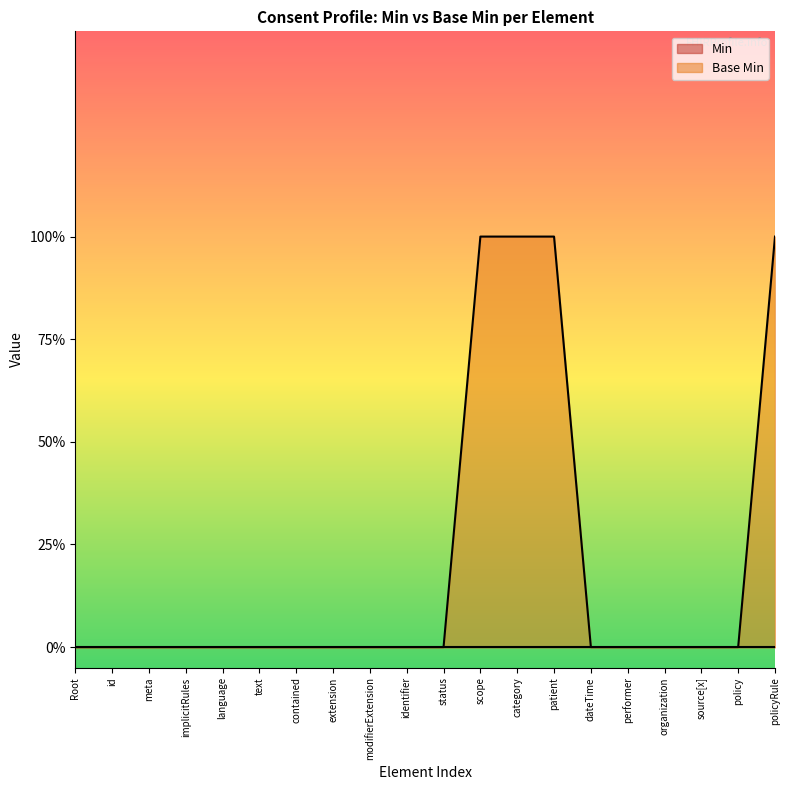

How many lines are shown in the chart?

1